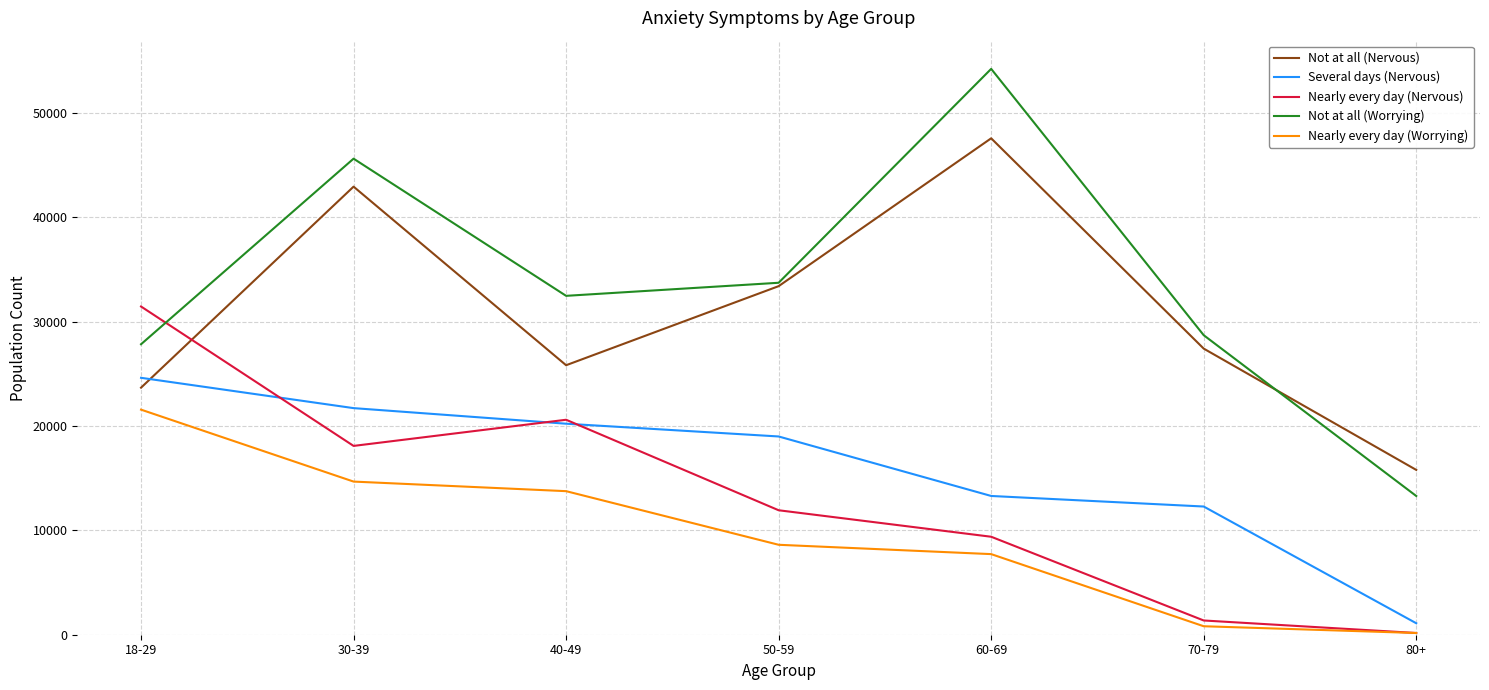

True or false: Not at all (Nervous) and Nearly every day (Worrying) intersect in this chart.

False